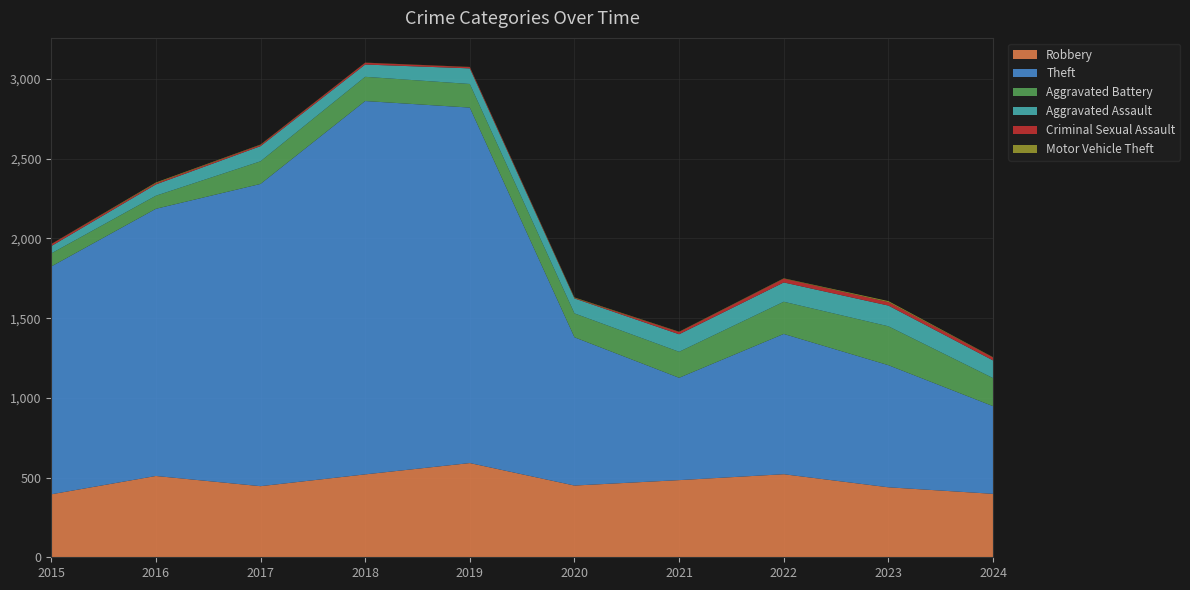

Reading right to left, extract all data points from this chart.

Robbery: 398	439	521	484	450	591	520	446	510	395
Theft: 550	766	880	642	930	2230	2342	1896	1676	1429
Aggravated Battery: 176	244	202	163	150	148	152	142	82	82
Aggravated Assault: 111	130	121	110	94	98	77	95	71	46
Criminal Sexual Assault: 18	22	24	14	3	8	11	8	8	12
Motor Vehicle Theft: 2	6	2	2	3	1	1	2	4	1